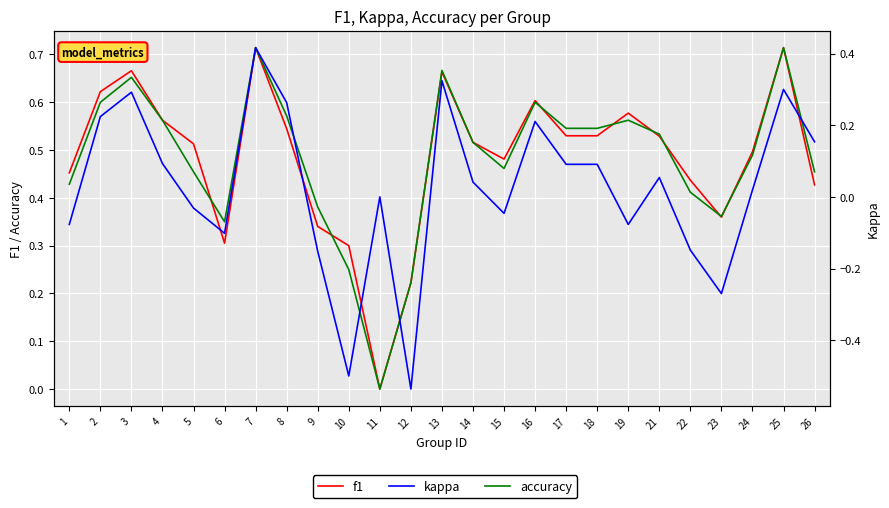

What is the sum of all accuracy values?

12.0